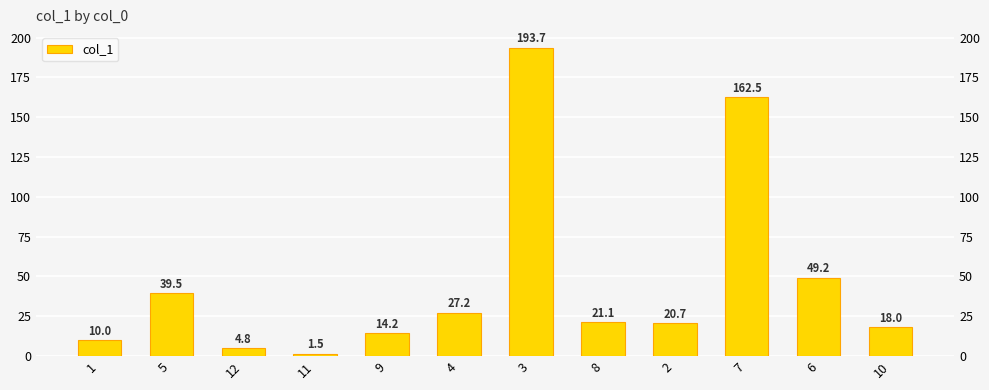

What is the greatest value displayed?

193.7